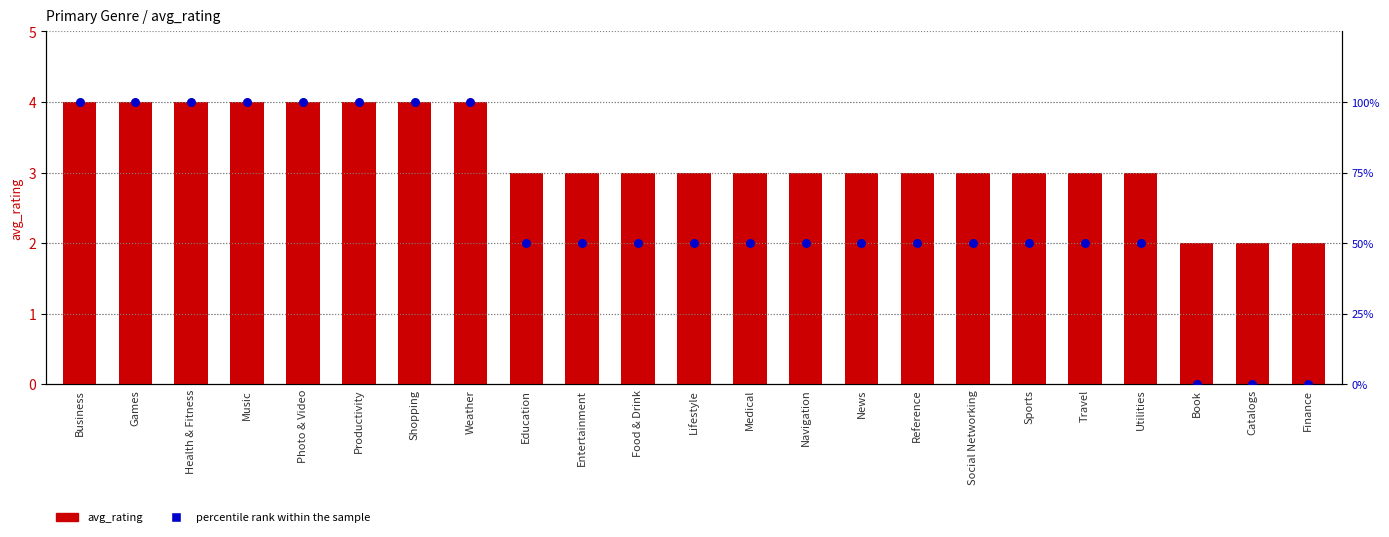

Which series contains the highest Y value?

percentile rank within the sample